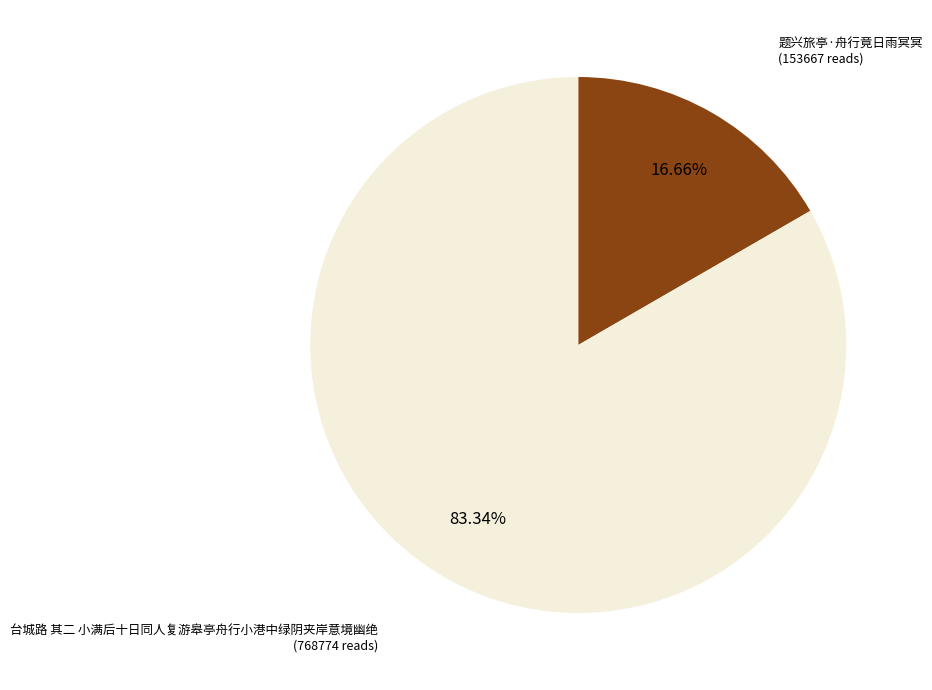

The 台城路 其二 小满后十日同人复游皋亭舟行小港中绿阴夹岸意境幽绝 slice represents 89% of the pie. True or false?

False